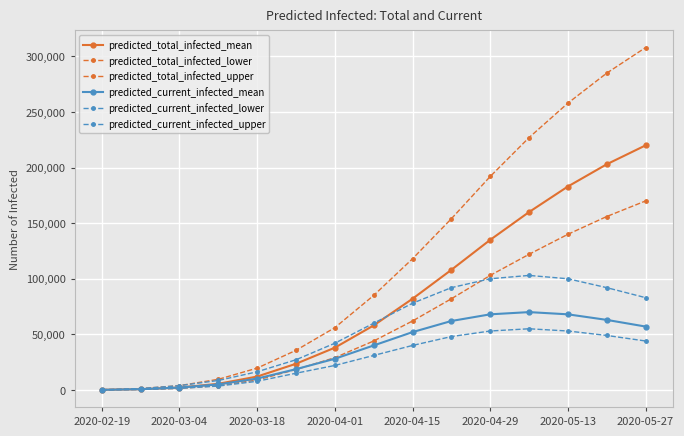

How many data points does each series have?

15